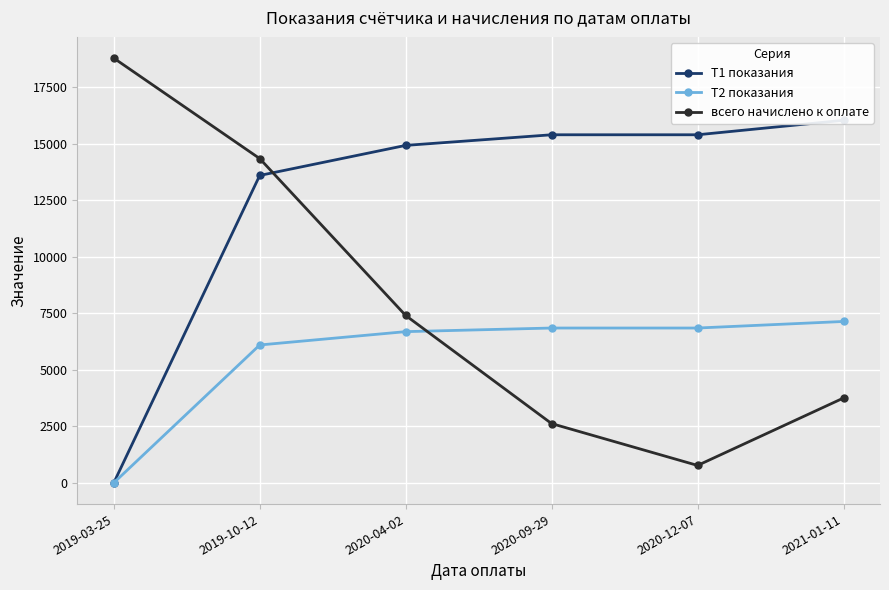

Reading right to left, what are all the values shown in this chart?

Т1 показания: 2021-01-11=16040.0	2020-12-07=15400.0	2020-09-29=15400.0	2020-04-02=14930.0	2019-10-12=13600.0	2019-03-25=0.0
Т2 показания: 2021-01-11=7140.0	2020-12-07=6850.0	2020-09-29=6850.0	2020-04-02=6690.0	2019-10-12=6100.0	2019-03-25=0.0
всего начислено к оплате: 2021-01-11=3753.9	2020-12-07=770.7	2020-09-29=2621.7	2020-04-02=7405.4	2019-10-12=14347.0	2019-03-25=18791.0